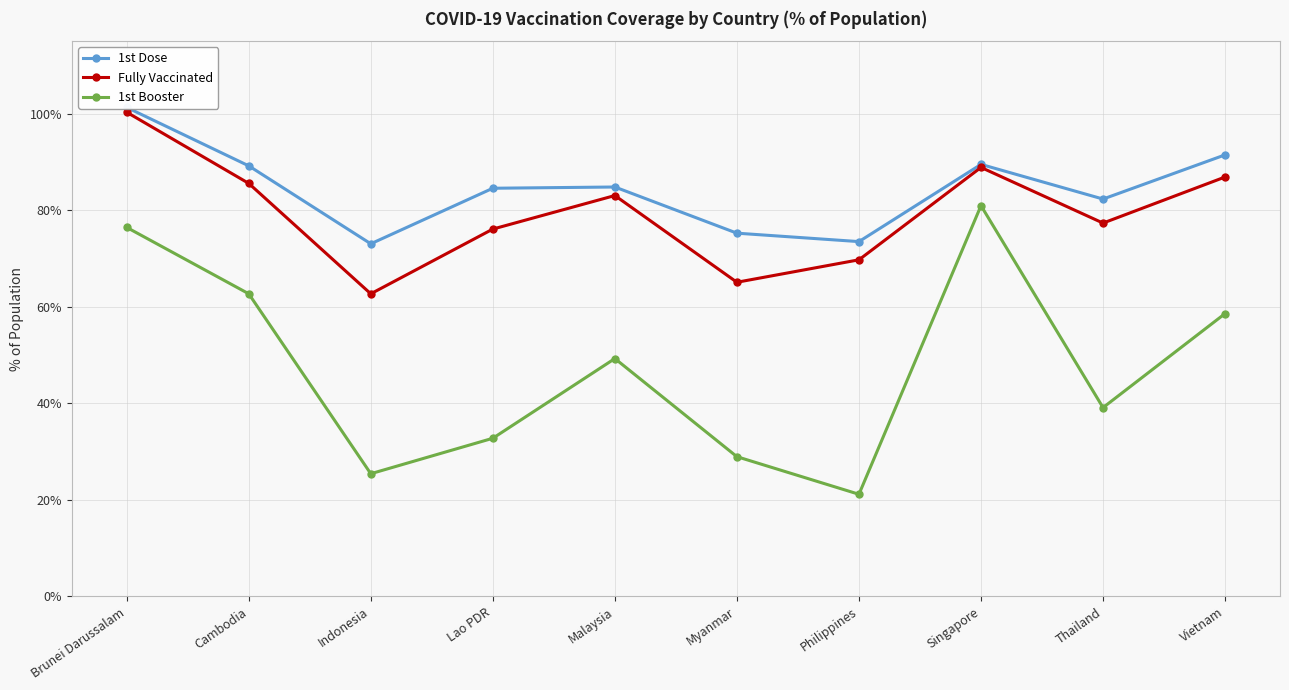

How many interior local valleys does the 1st Booster series have?

3